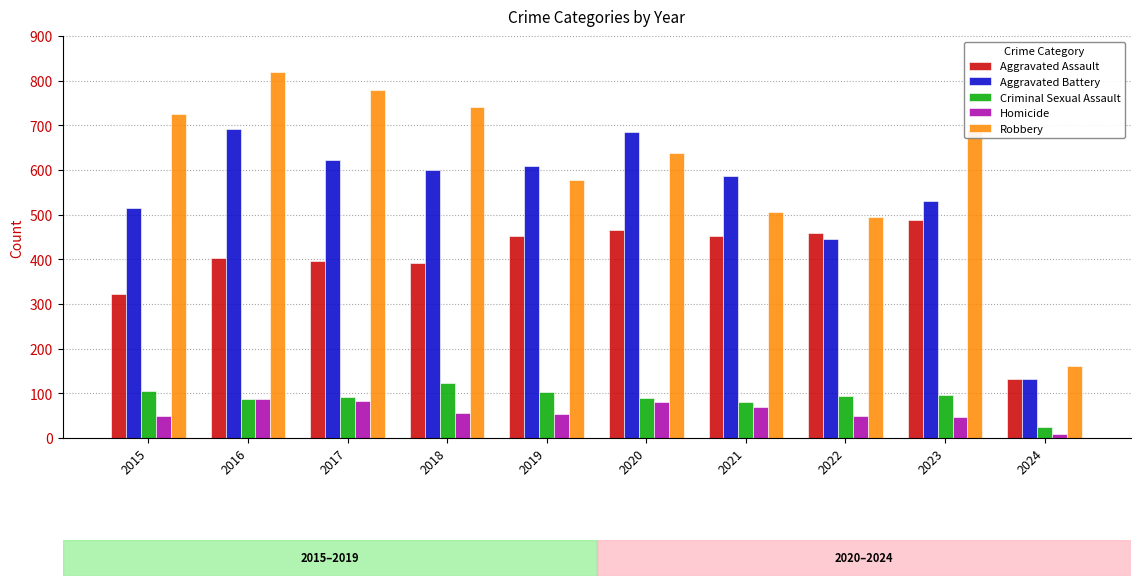

Count the number of categories in the chart.

10